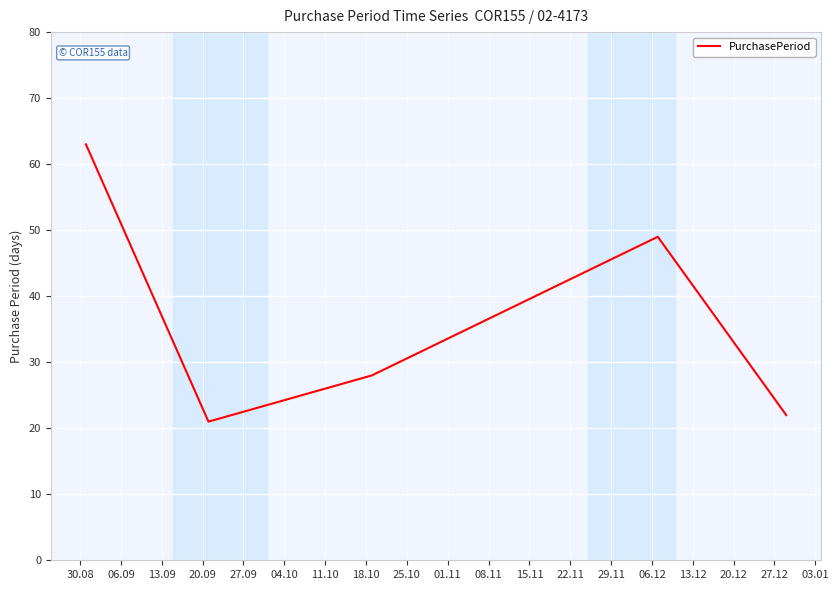

What is the difference between the second highest and second lowest values?

27